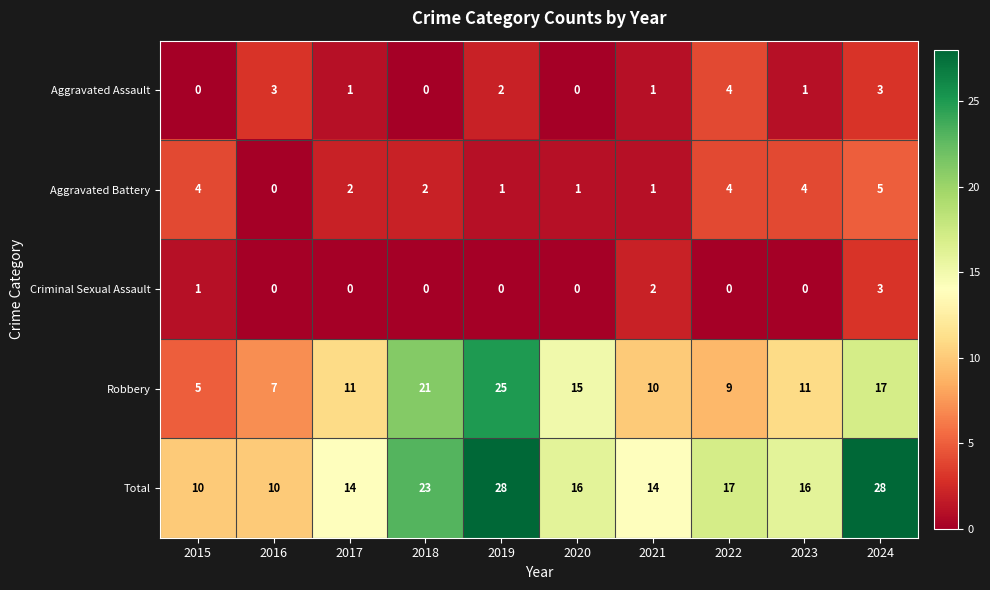

True or false: Aggravated Battery has a value of 2 at 2018.

True